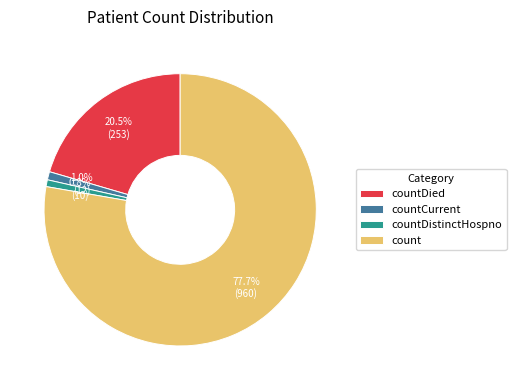

Is countCurrent the majority of the pie?

No